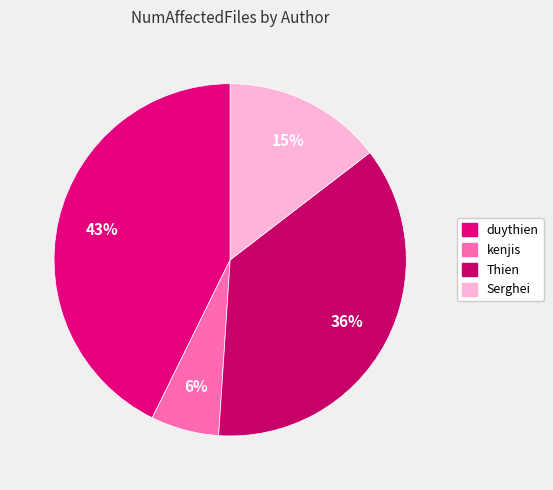

Which category has the smallest portion of the pie?

kenjis